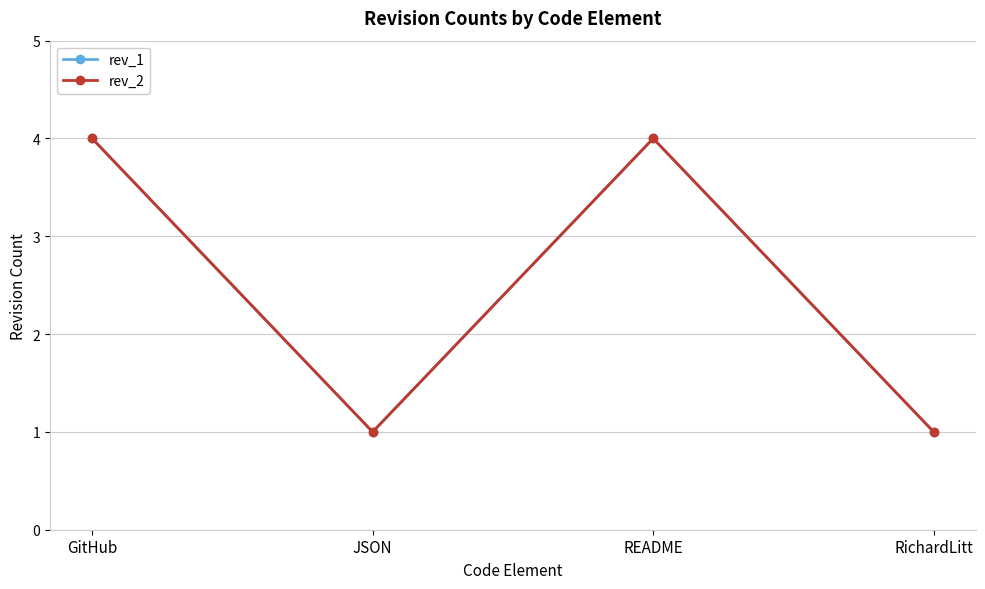

Read the rev_1 value at RichardLitt.

1